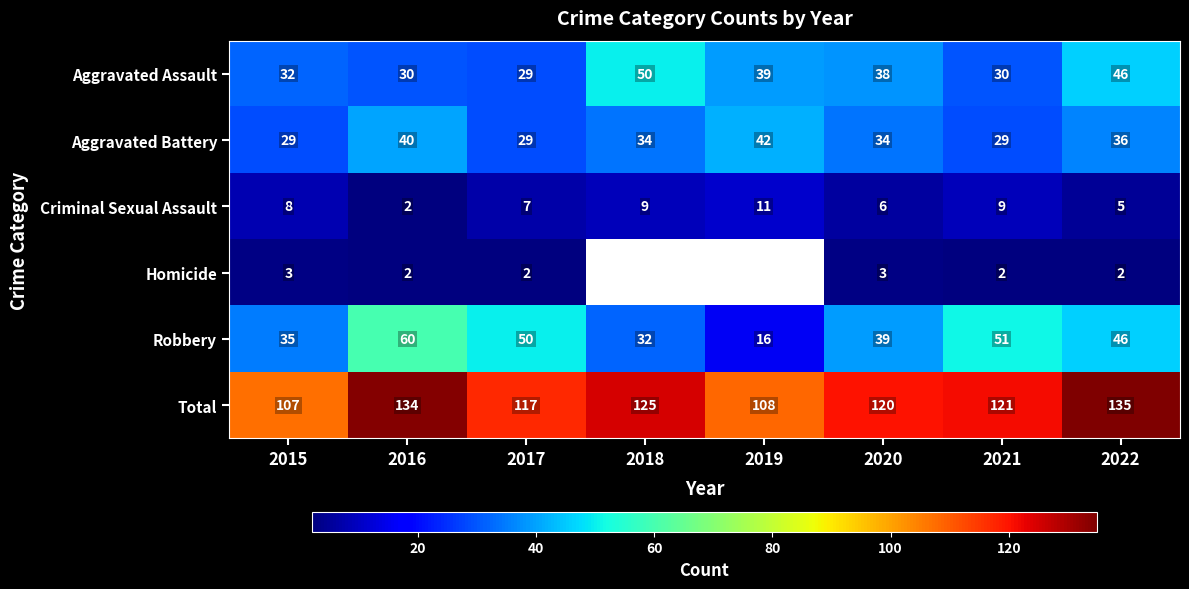

At how many categories does at least one series exceed 16?

8